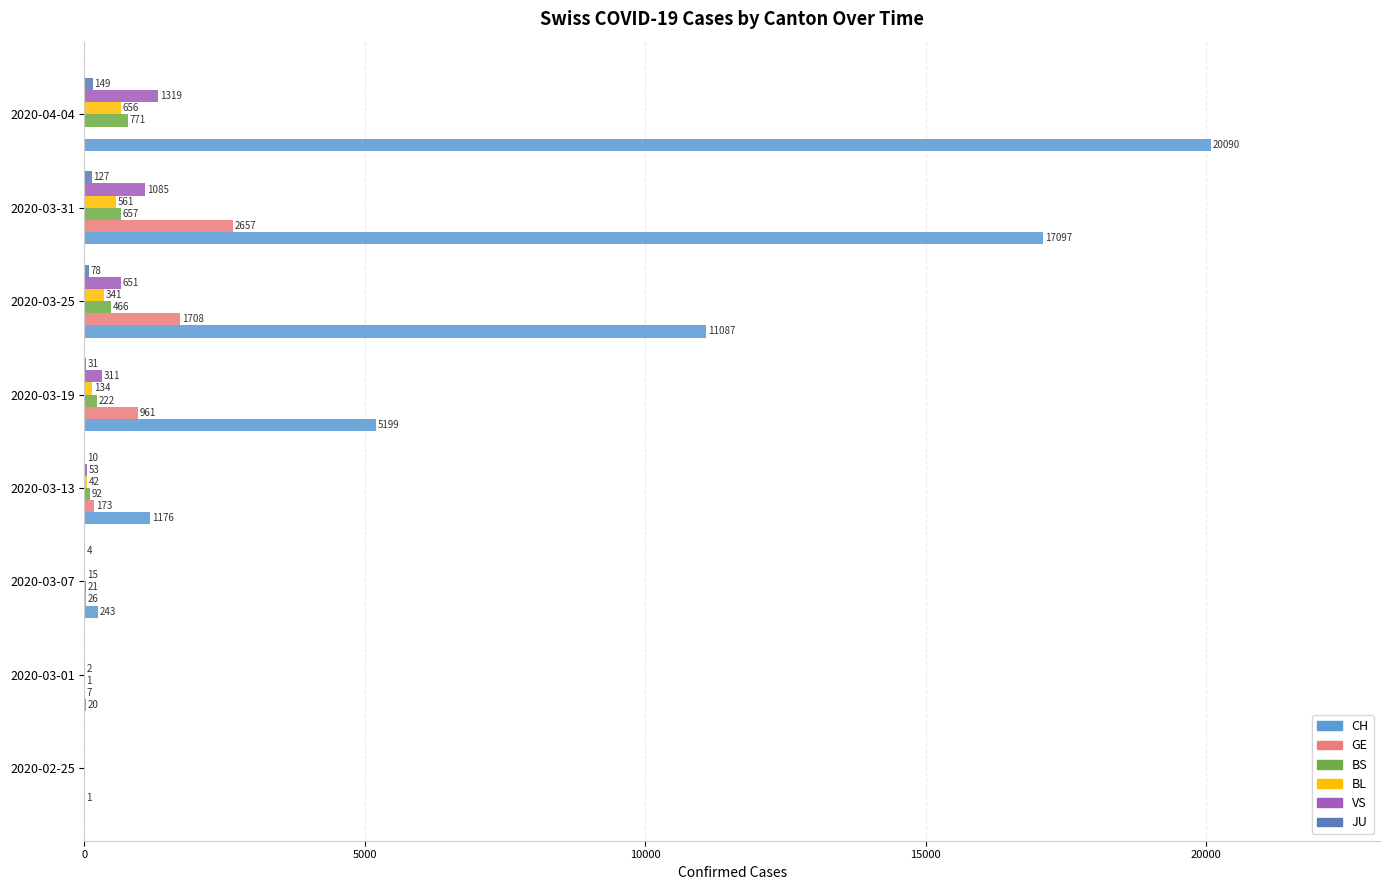

At which label is BS closest to 385?

2020-03-25